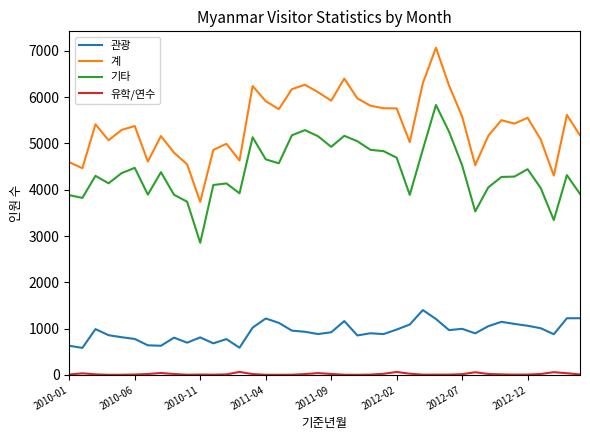

What is the minimum value for 계?

3738